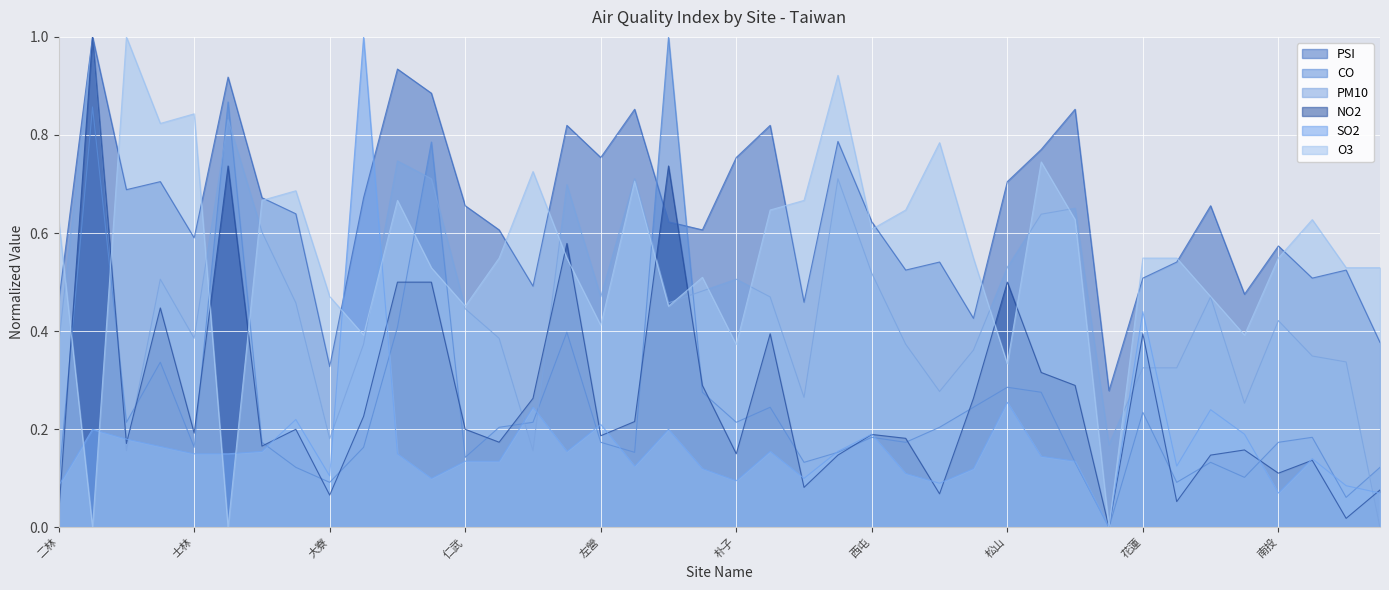

How many lines are shown in the chart?

6